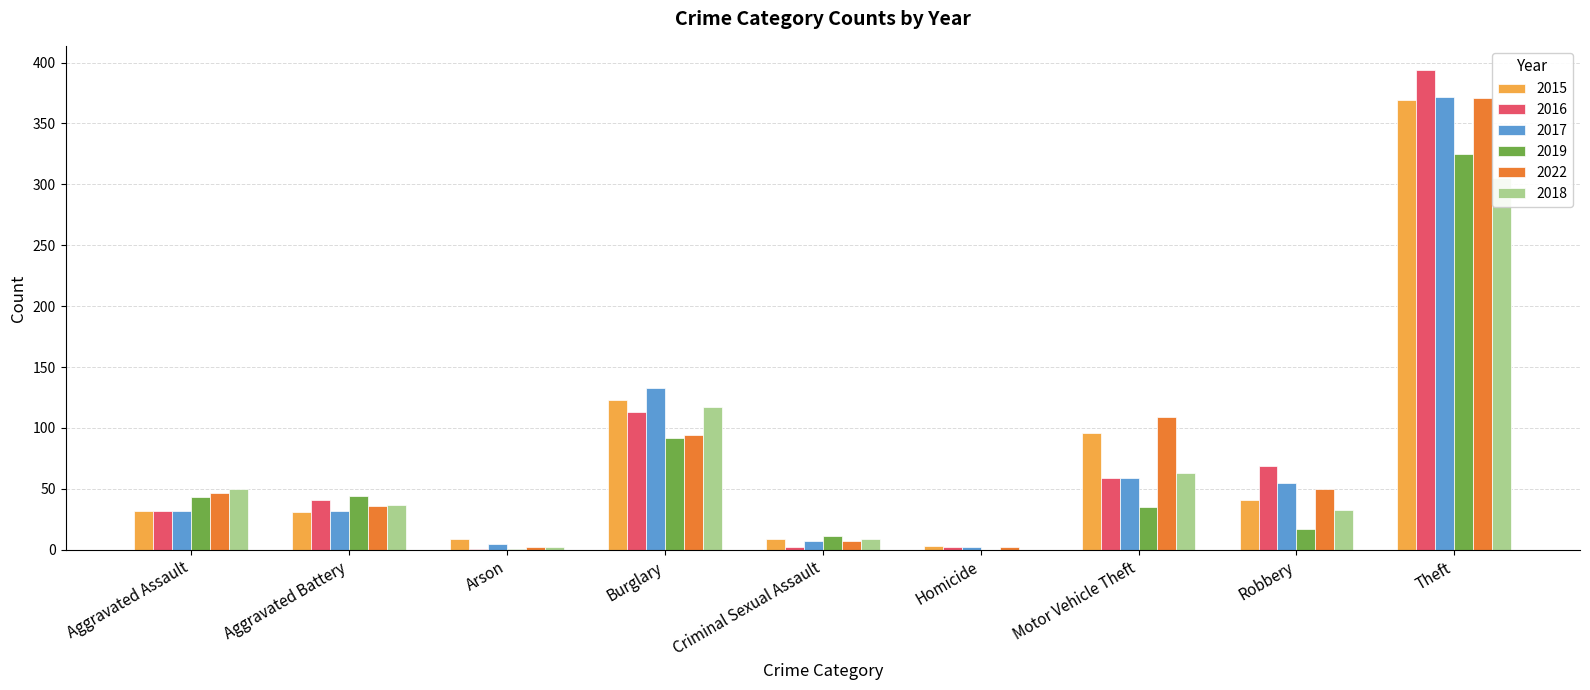

What is the value of the 2016 bar at the 5th from the left?

2